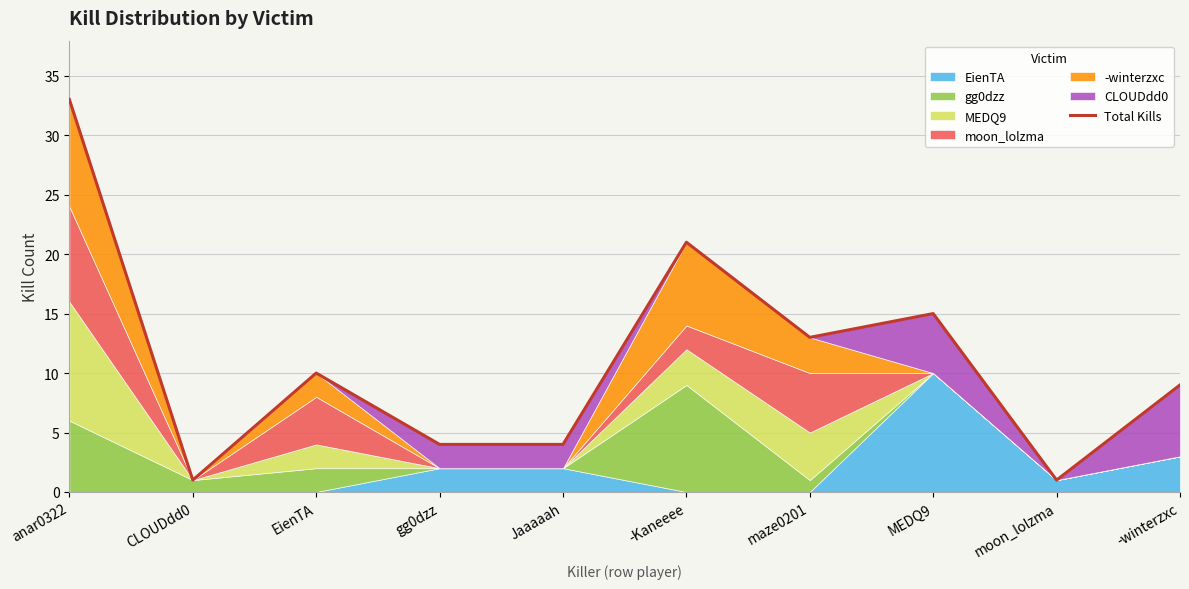

What is the value of the 6th point from the left?

21